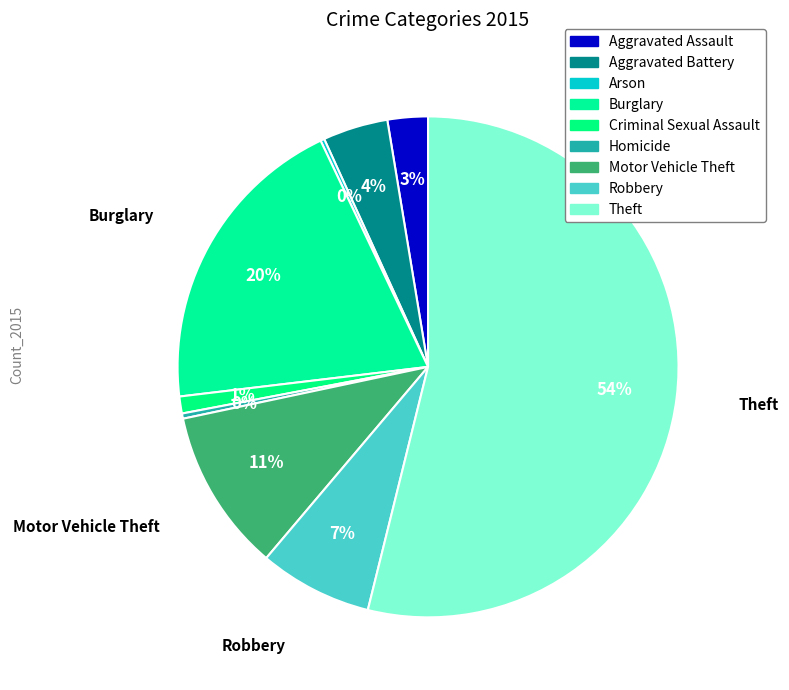

Which category has the biggest portion of the pie?

Theft